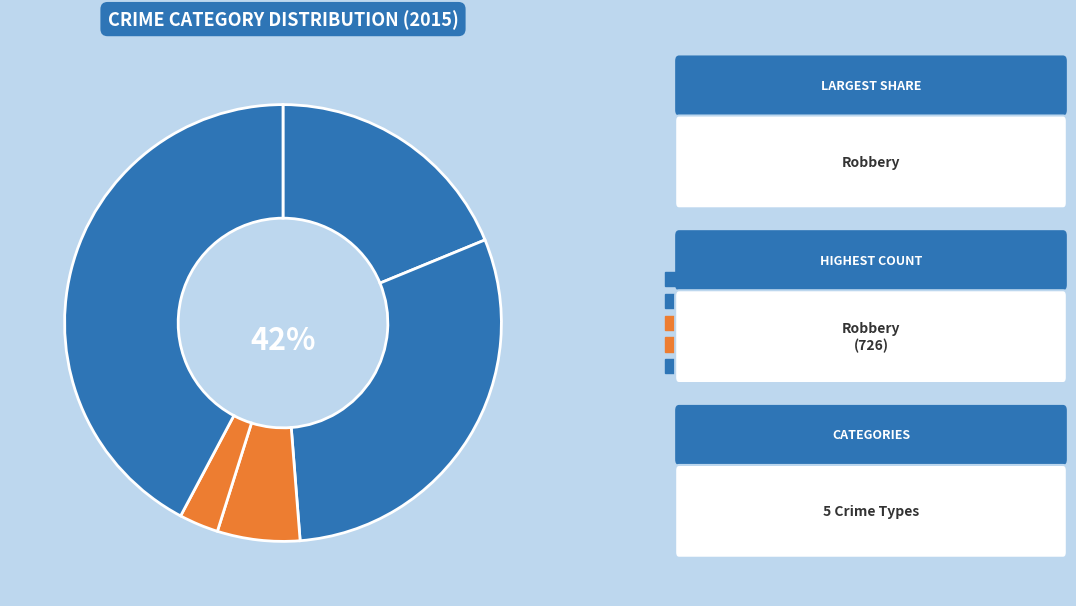

Which slice is the smallest?

Homicide